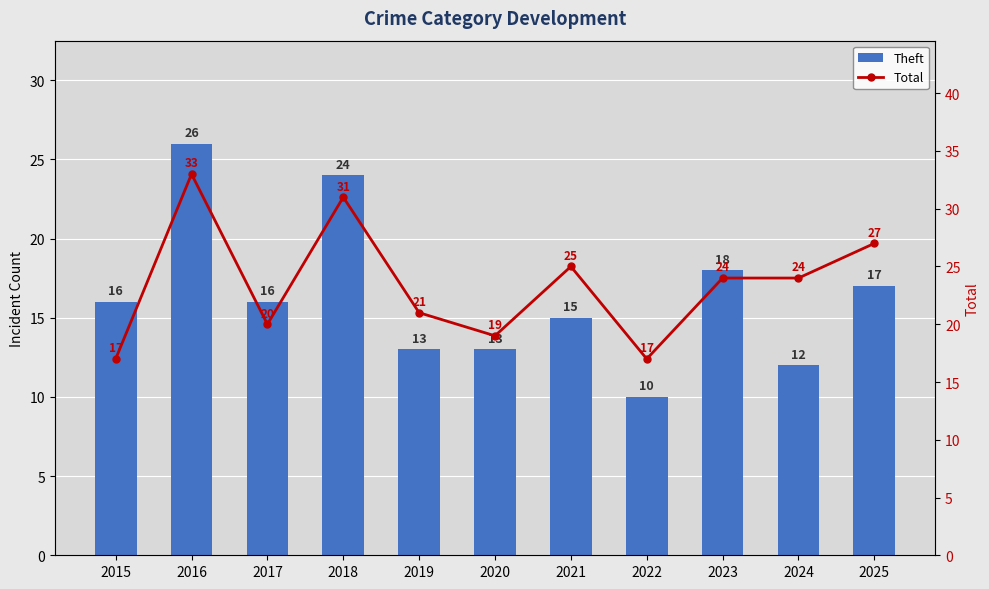

At which category is the sum across all series the highest?

2016